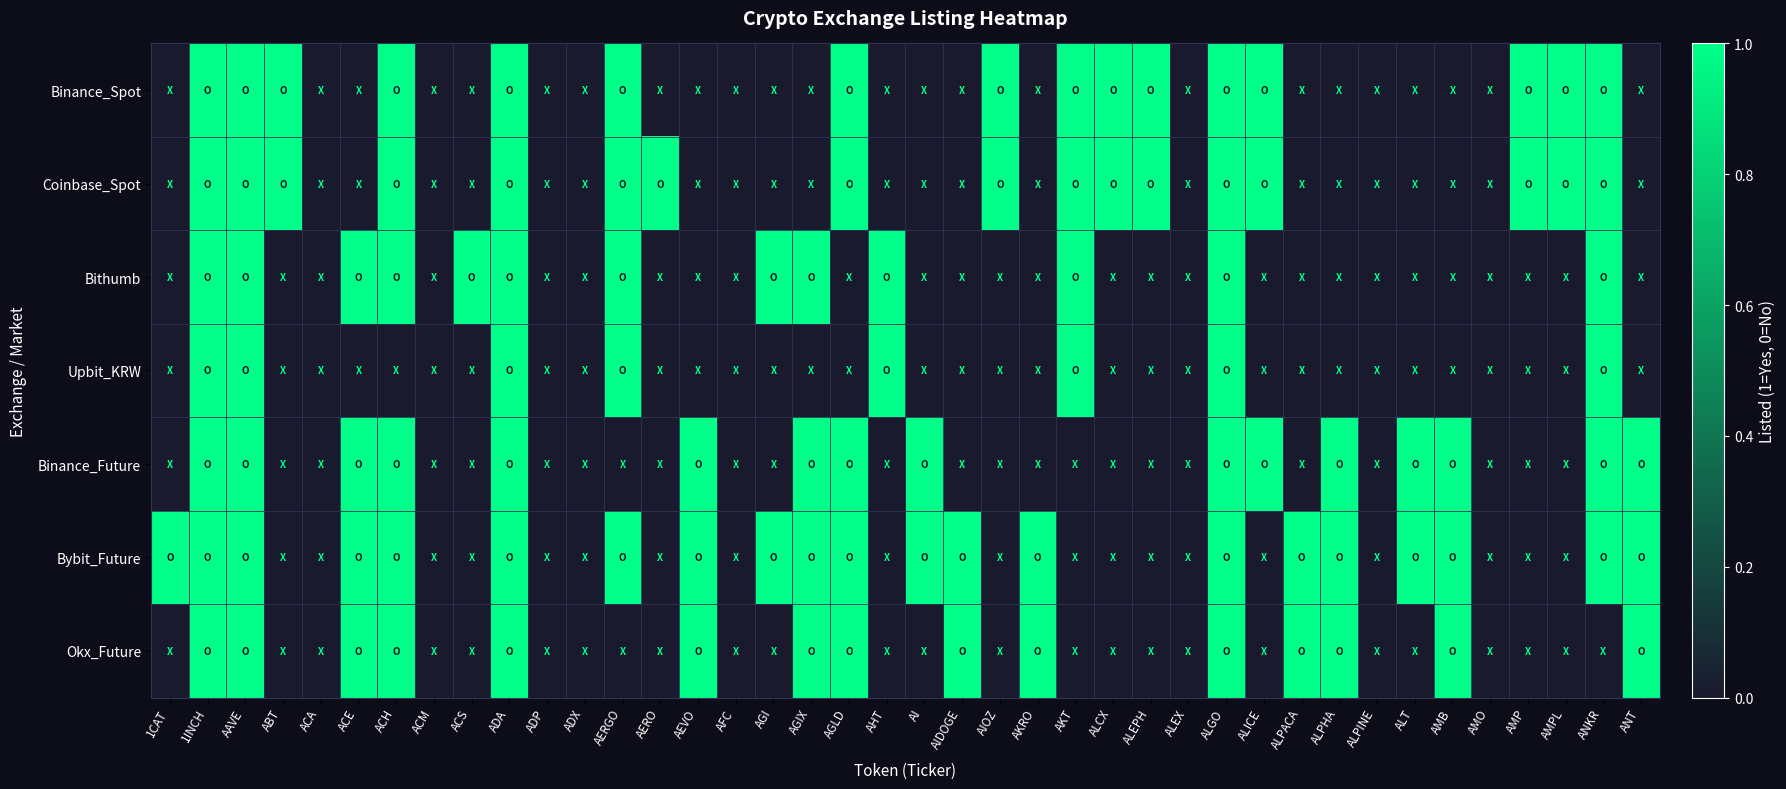

What is the total value across all series at 1CAT?

1